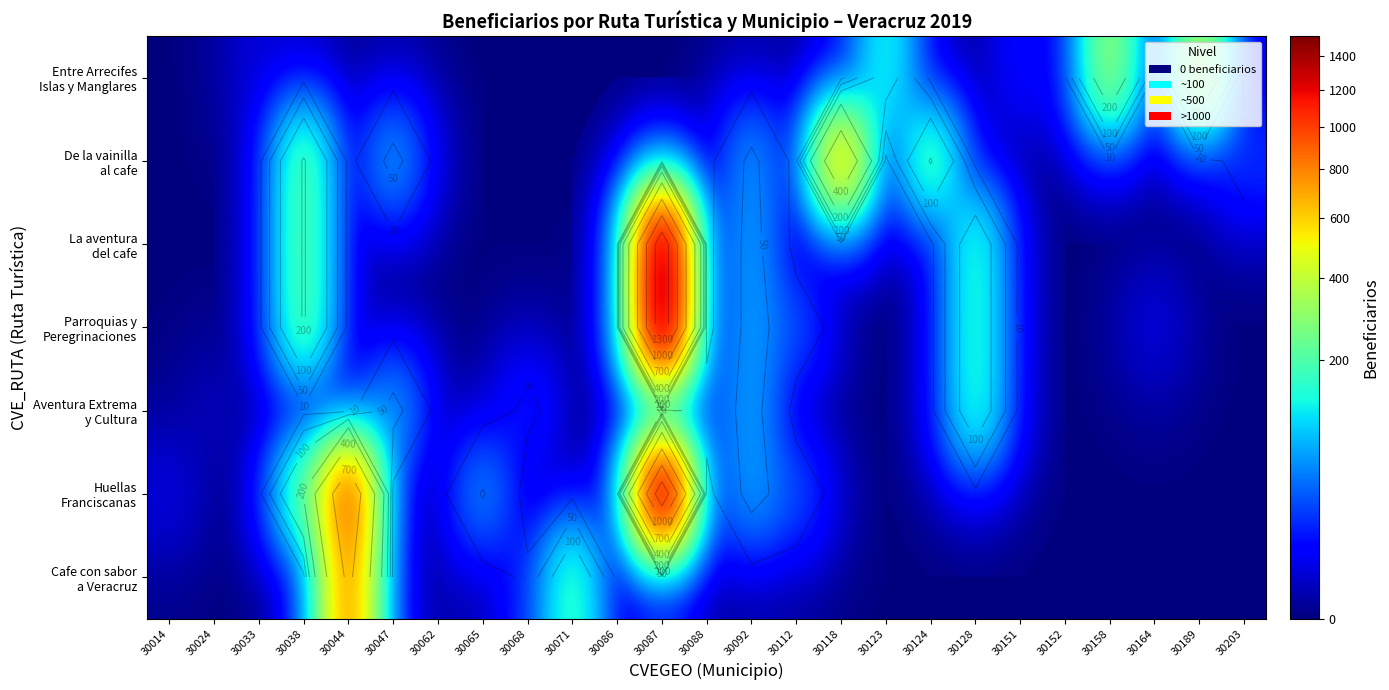

At how many categories does at least one series exceed 1152?

1